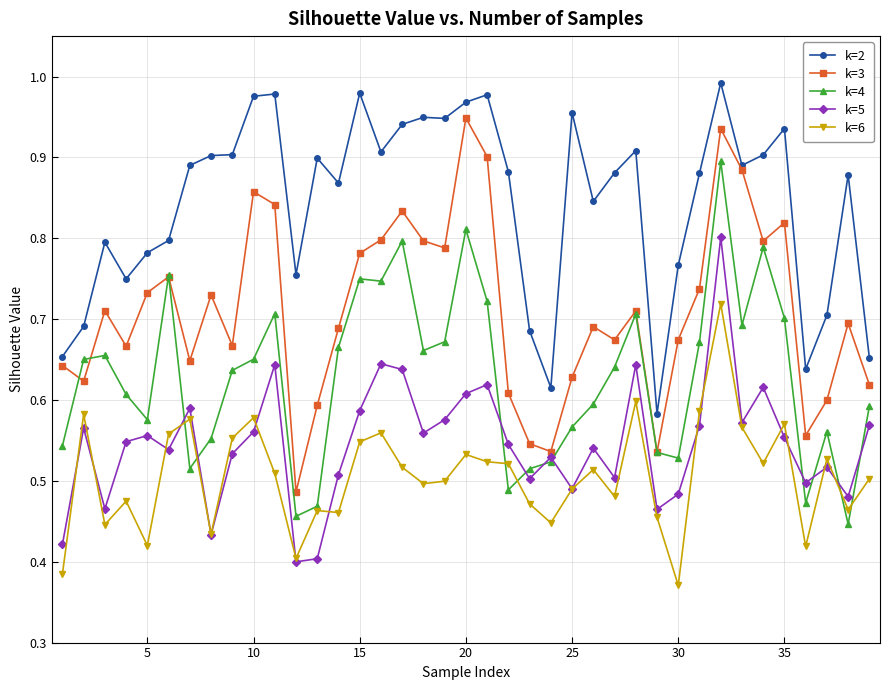

List the series in order of their peak value, lowest first.

k=6, k=5, k=4, k=3, k=2